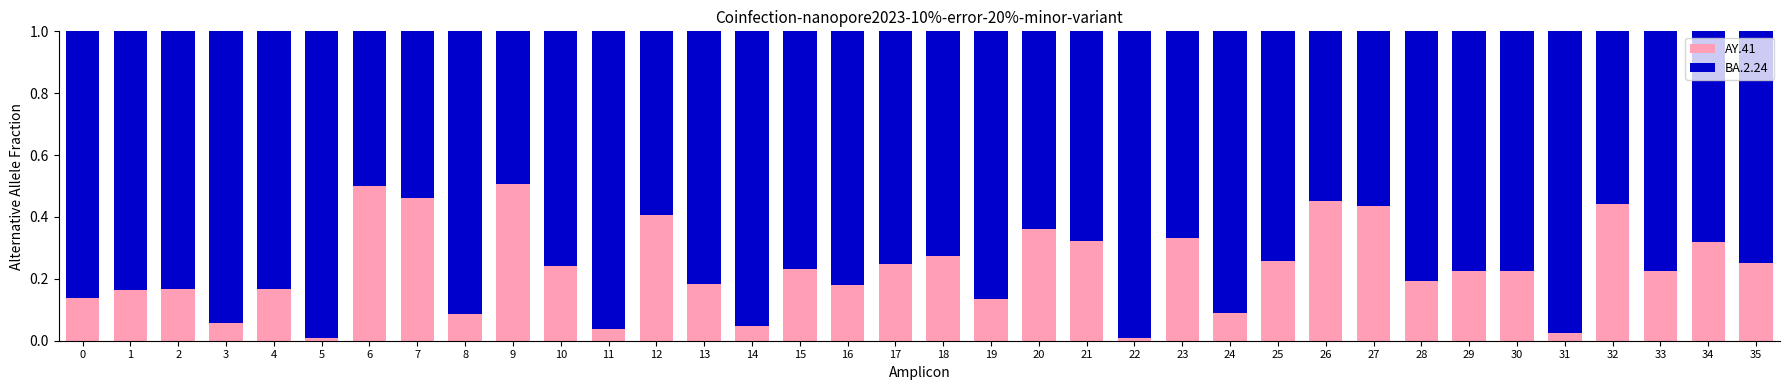

The value of AY.41 at 13 is 0.1. True or false?

False